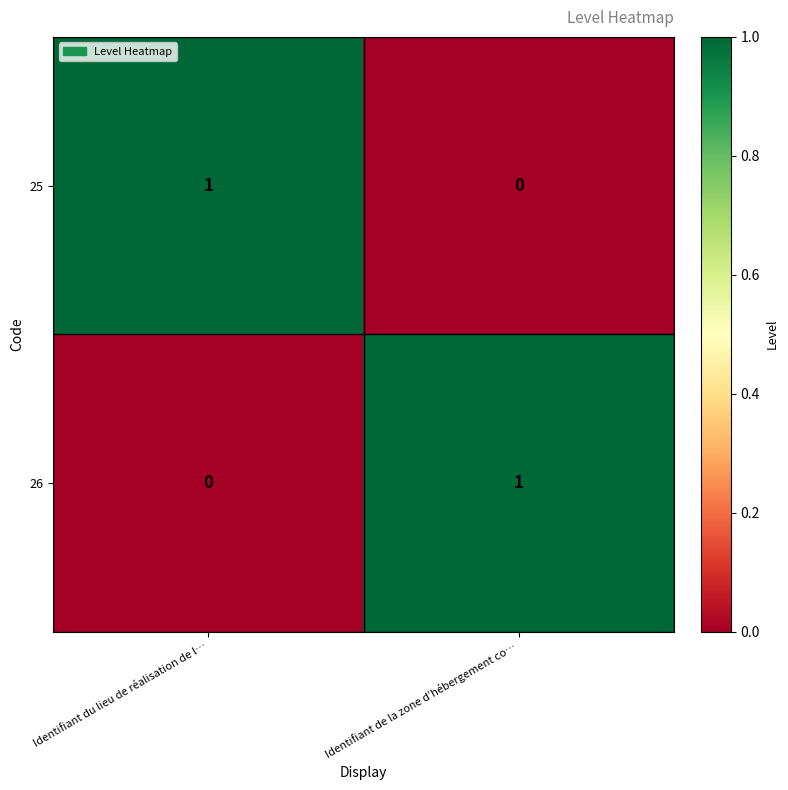

At Identifiant du lieu de réalisation de l…, list the series in order from largest to smallest.

25, 26